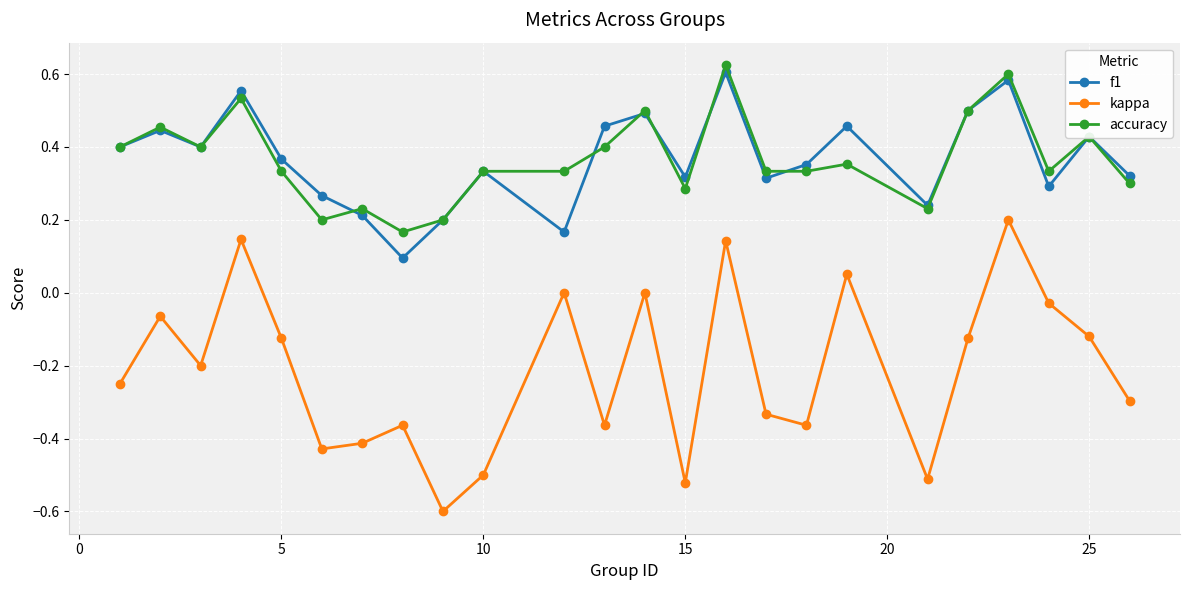

Rank the series by their maximum value, from lowest to highest.

kappa, f1, accuracy